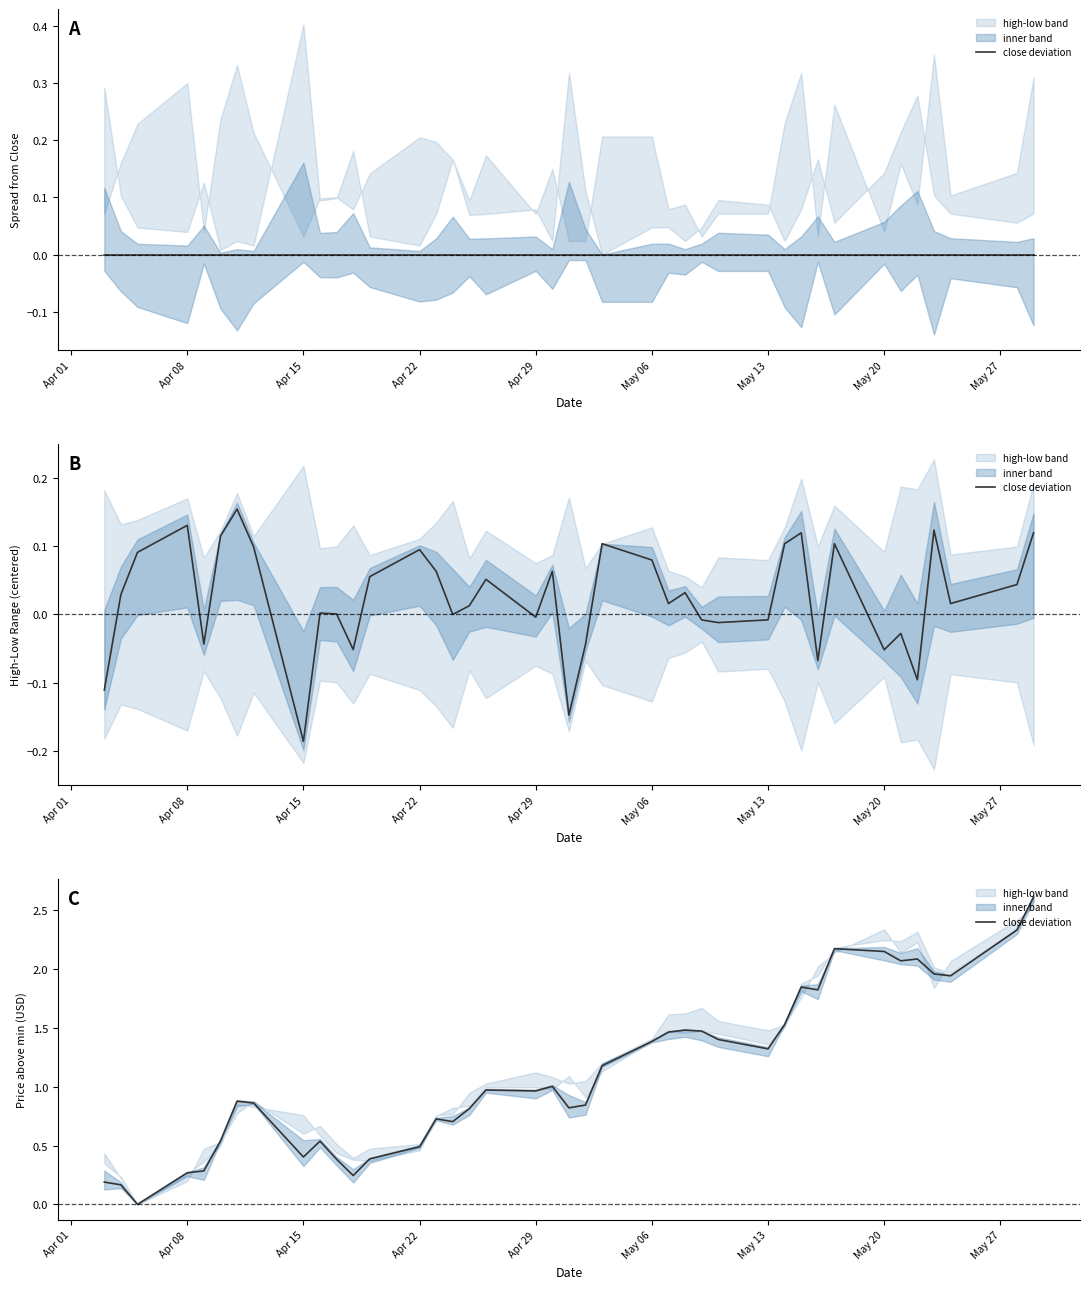

True or false: the data shows 2.1 at May 20.

True